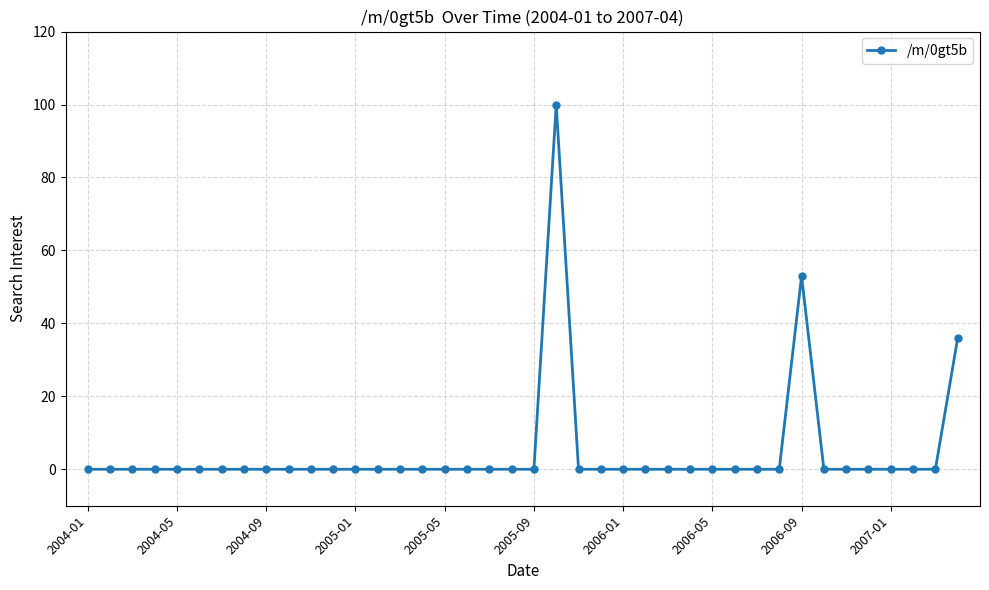

What is the greatest value displayed?

100